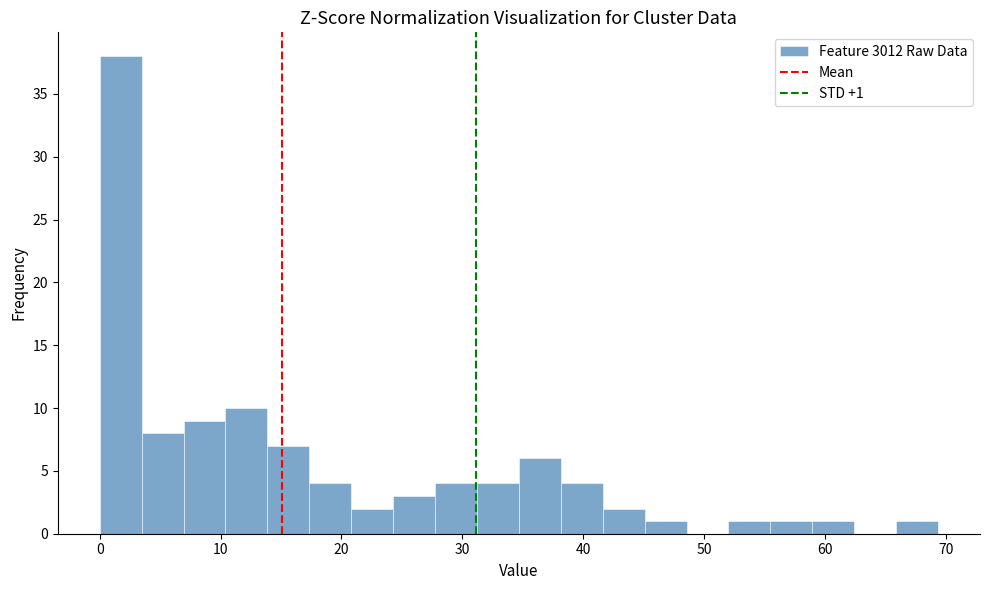

Around what value on the x-axis is the tallest bar? Give the approximate position of its centre, as read against the axis.

2